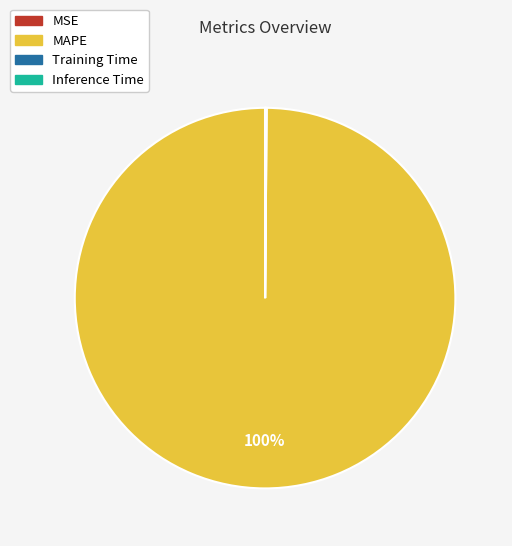

Is there any slice that represents more than half of the pie?

Yes